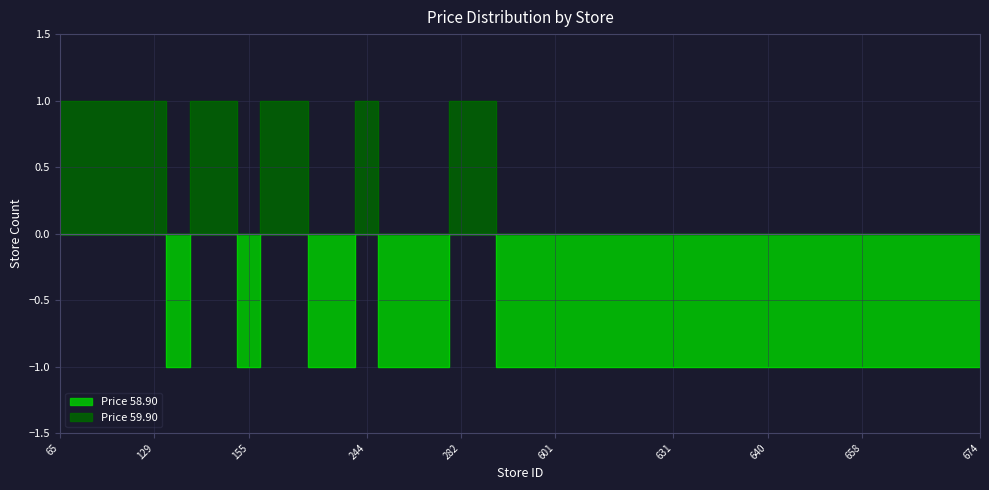

What is the total value across all series at 145?

-1